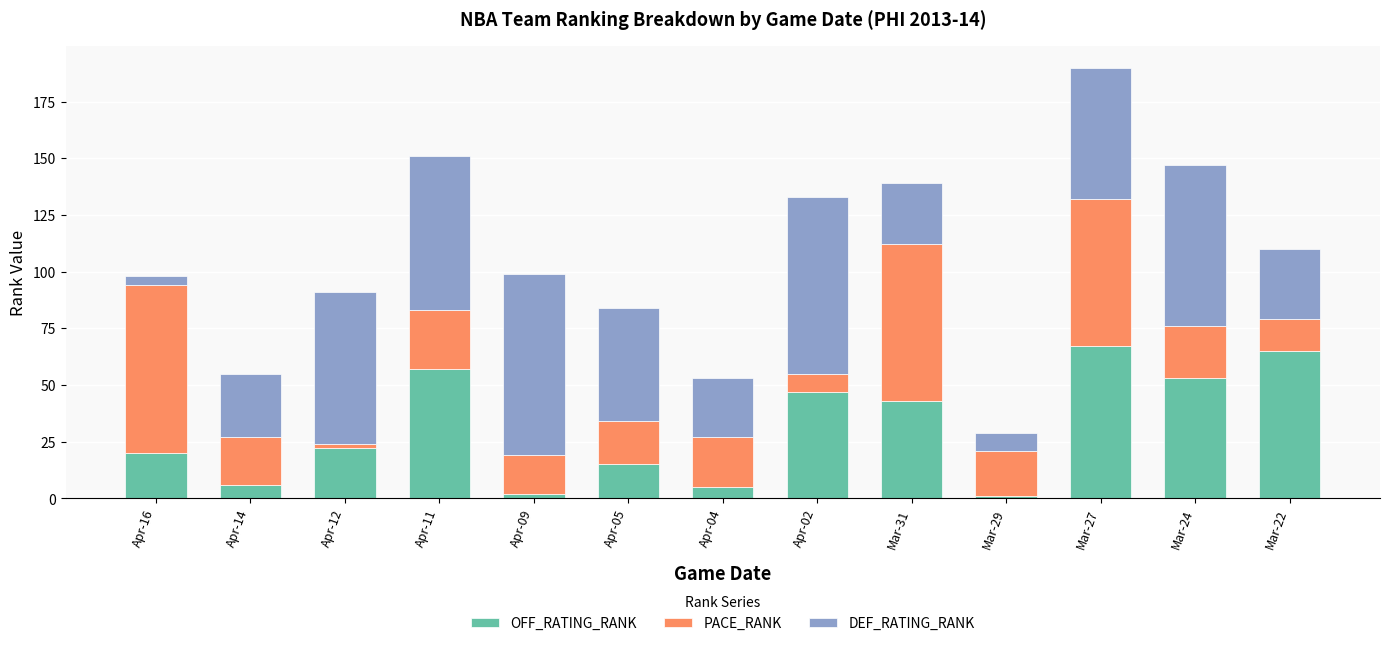

What is the maximum value for OFF_RATING_RANK?

67